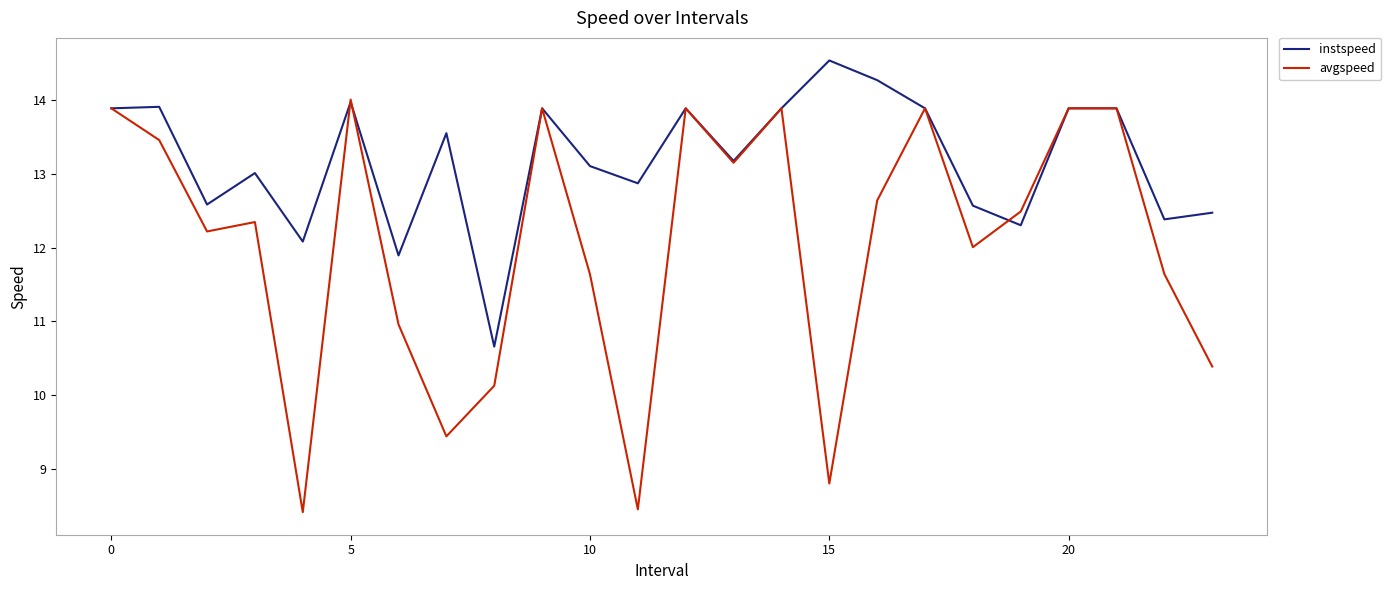

At how many categories does at least one series exceed 10?

24